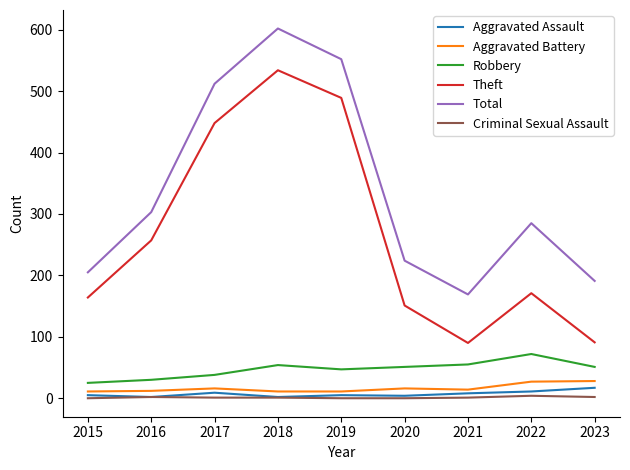

True or false: Robbery has a value of 51 at 2020.

True